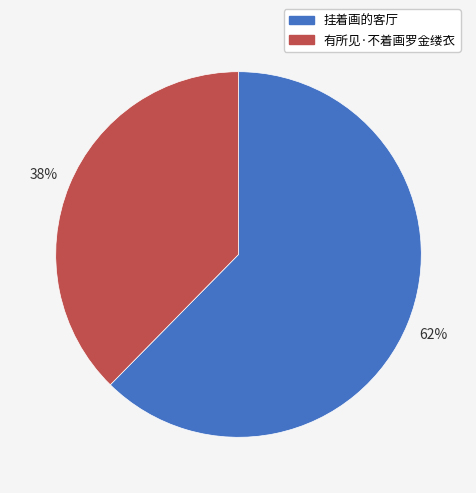

Does 有所见·不着画罗金缕衣 represent more than half of the total?

No